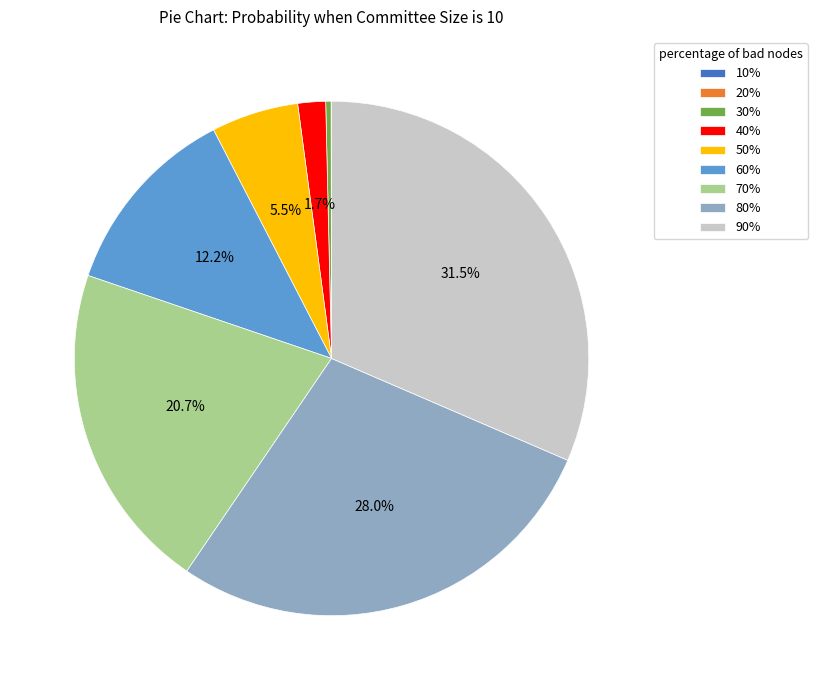

Does any single category account for the majority?

No